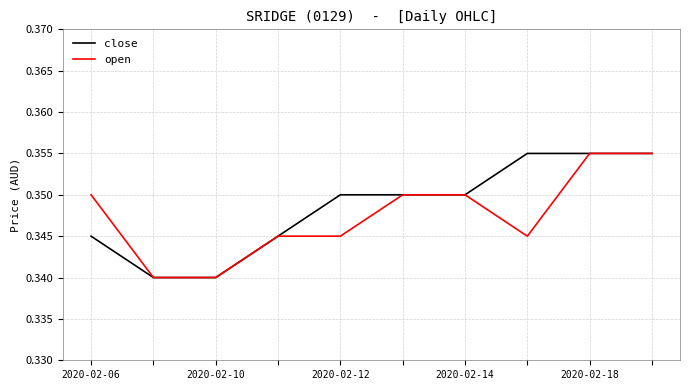

Does the chart display data point markers on the line(s)?

No